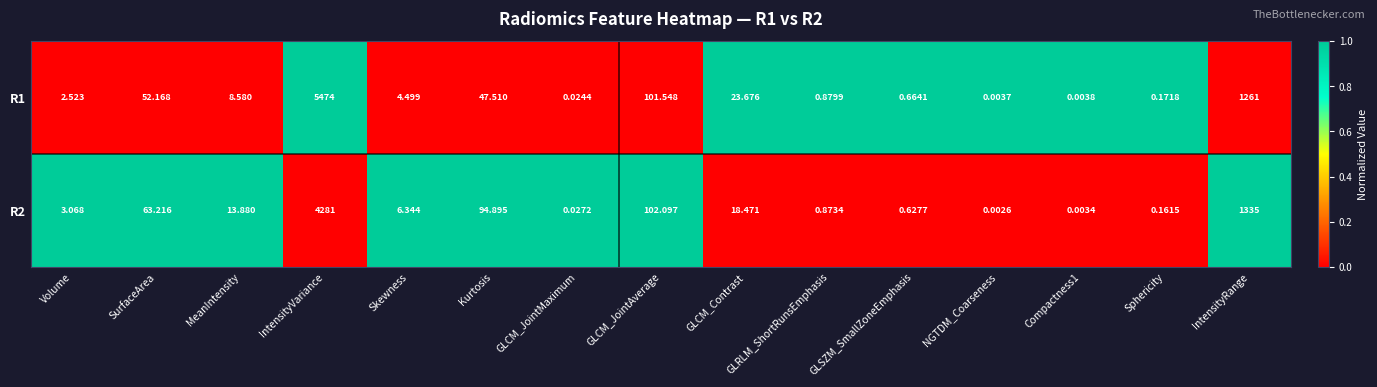

How many values in the R2 series are below 6?

7